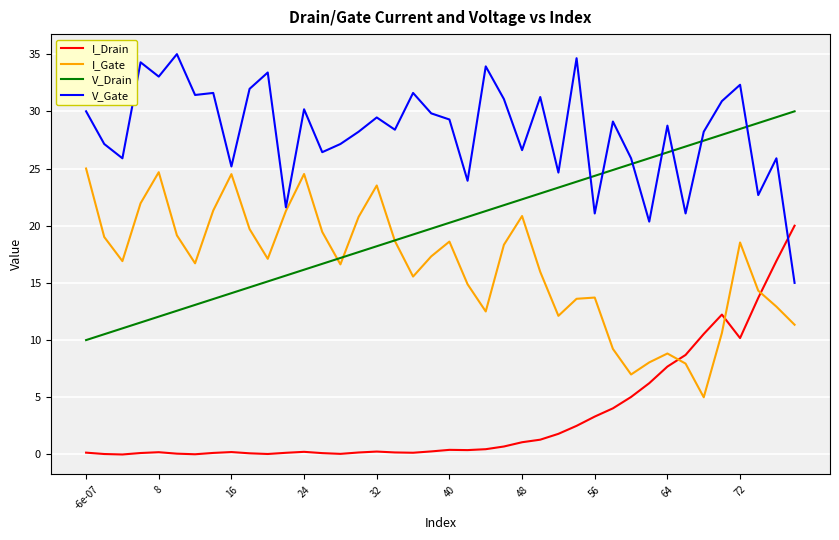

Which series has the largest total across all categories?

V_Gate